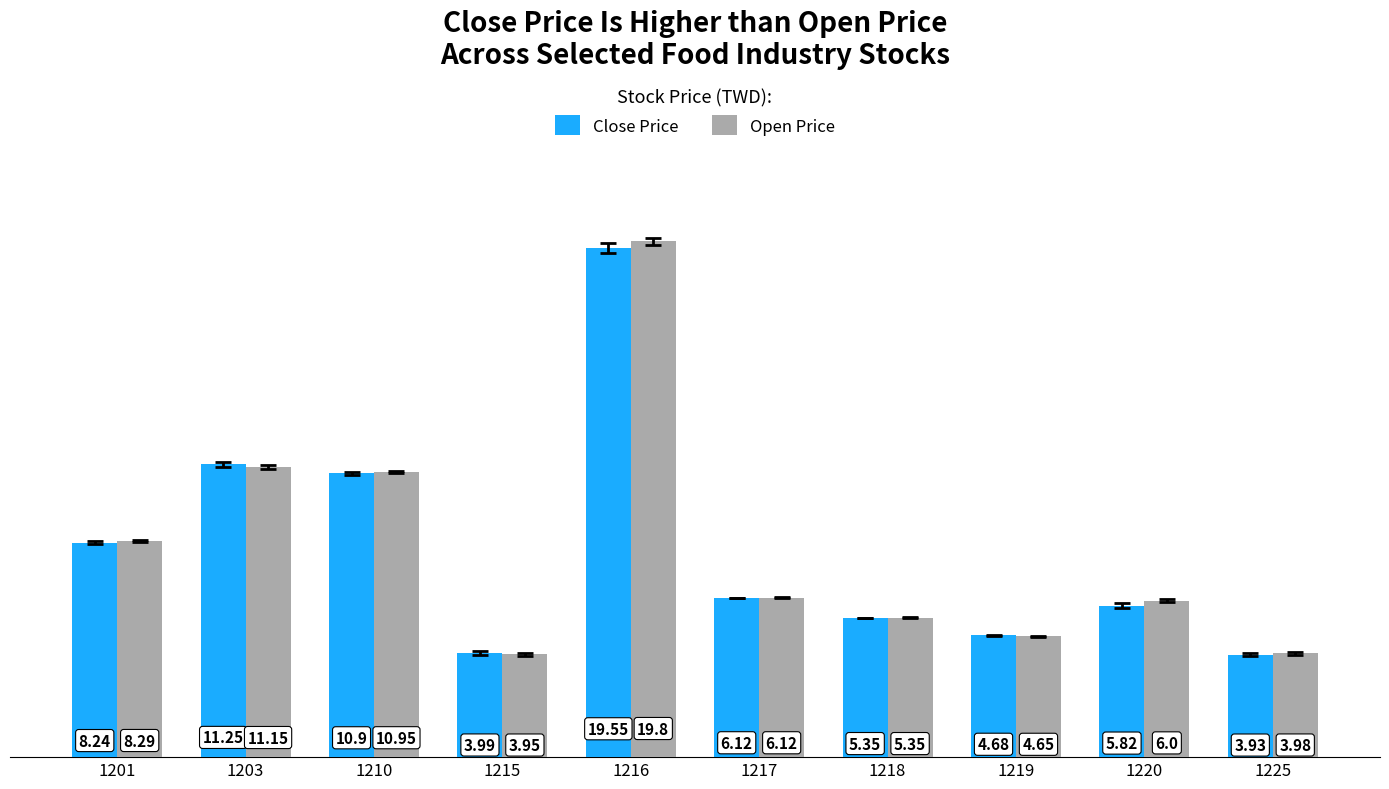

Between 1210 and 1219, which series saw the biggest shift?

Open Price